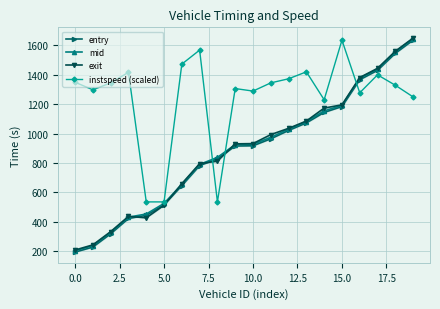

What are all the series names shown in the legend?

entry, mid, exit, instspeed (scaled)